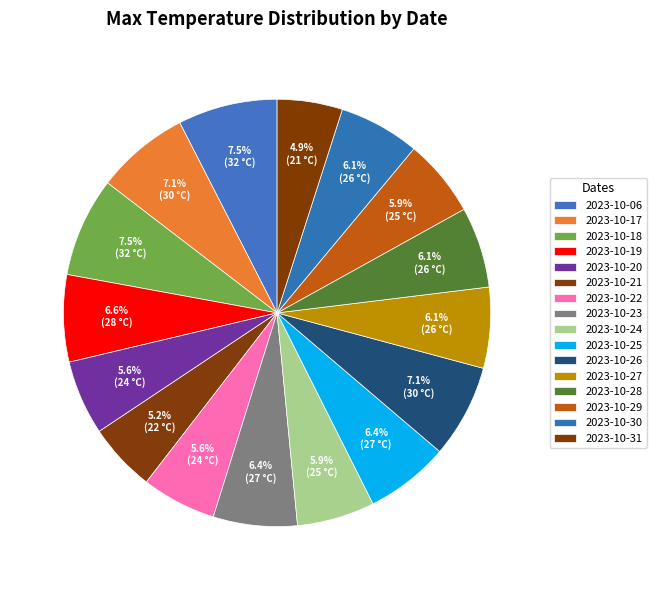

To the nearest percent, what portion does 2023-10-21 represent?

5%